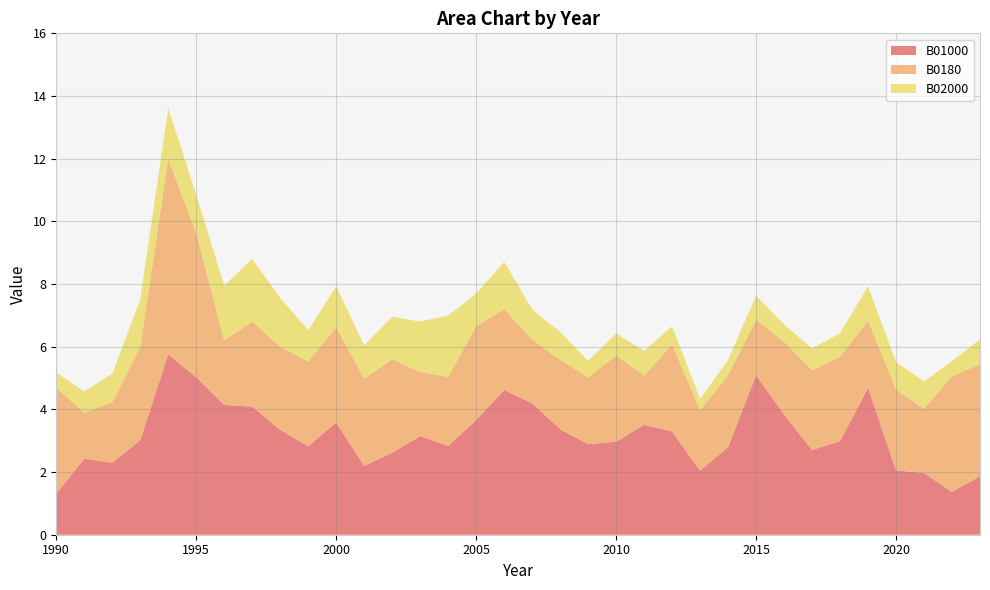

Reading left to right, transcribe all the data shown in this chart.

B01000: 1.3	2.4	2.3	3.0	5.8	5.0	4.1	4.1	3.3	2.8	3.6	2.2	2.6	3.1	2.8	3.7	4.6	4.2	3.4	2.9	3.0	3.5	3.3	2.0	2.8	5.1	3.8	2.7	3.0	4.7	2.1	2.0	1.4	1.9
B0180: 3.4	1.5	1.9	3.0	6.2	4.6	2.1	2.7	2.7	2.7	3.0	2.8	3.0	2.0	2.2	3.0	2.6	2.0	2.2	2.1	2.7	1.6	2.8	1.9	2.3	1.8	2.3	2.5	2.7	2.1	2.6	2.1	3.7	3.6
B02000: 0.5	0.7	0.9	1.5	1.6	1.2	1.7	2.0	1.6	1.0	1.3	1.1	1.4	1.6	2.0	1.0	1.5	1.0	0.9	0.5	0.7	0.8	0.6	0.4	0.5	0.8	0.6	0.7	0.8	1.1	0.9	0.9	0.5	0.8